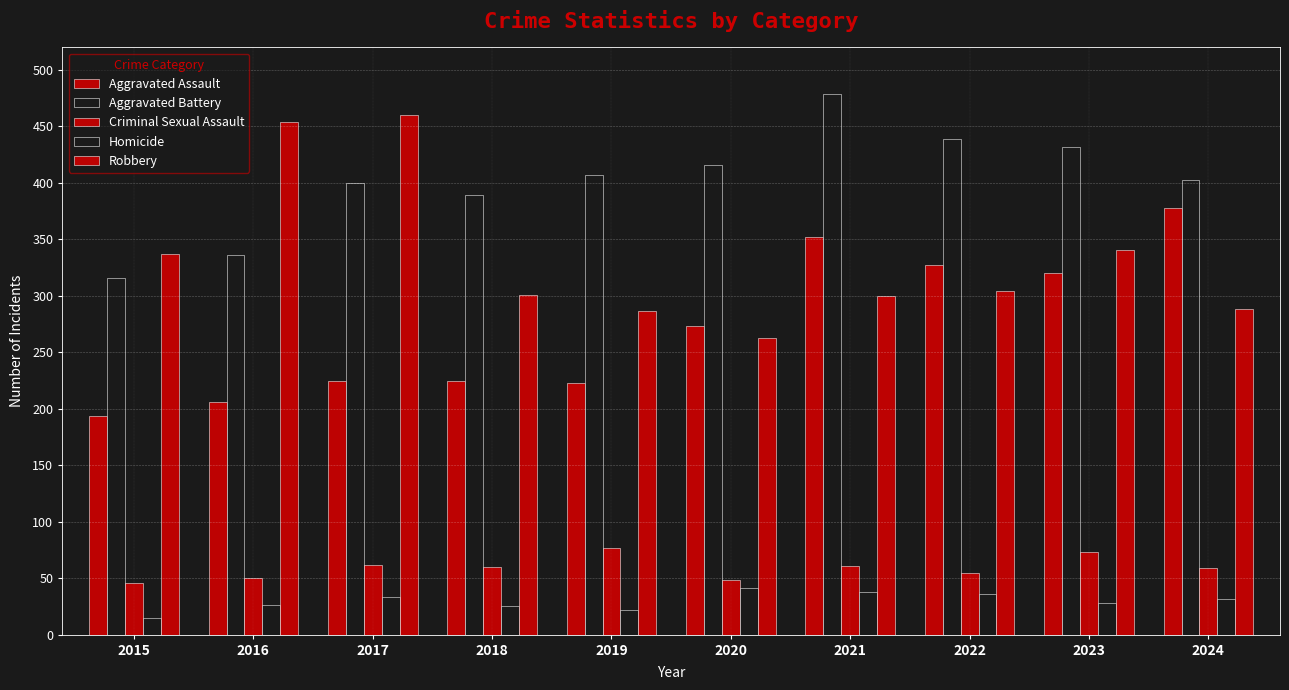

Does the chart contain any negative values?

No